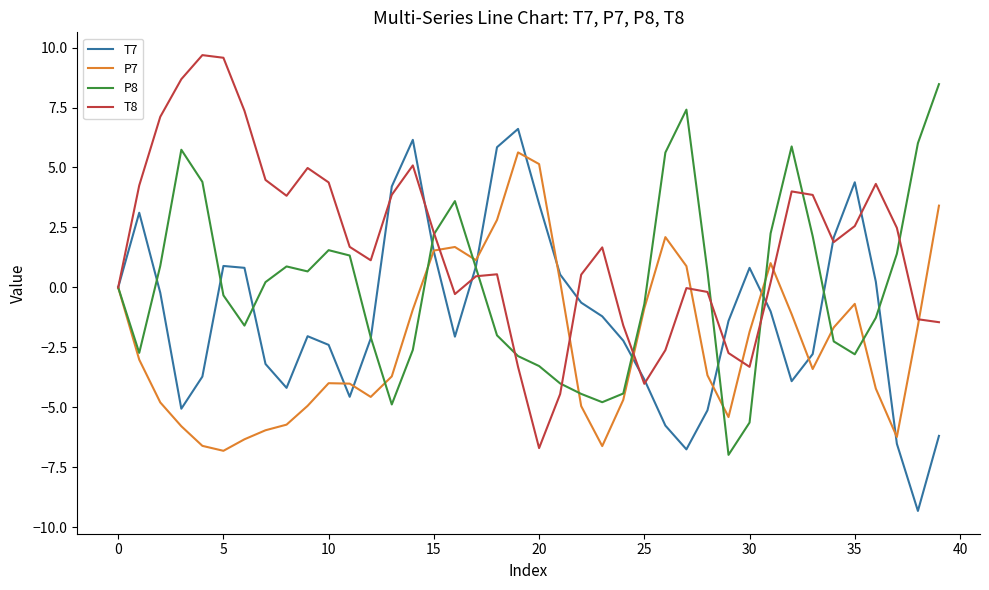

What is the minimum value shown in the chart?

-9.3